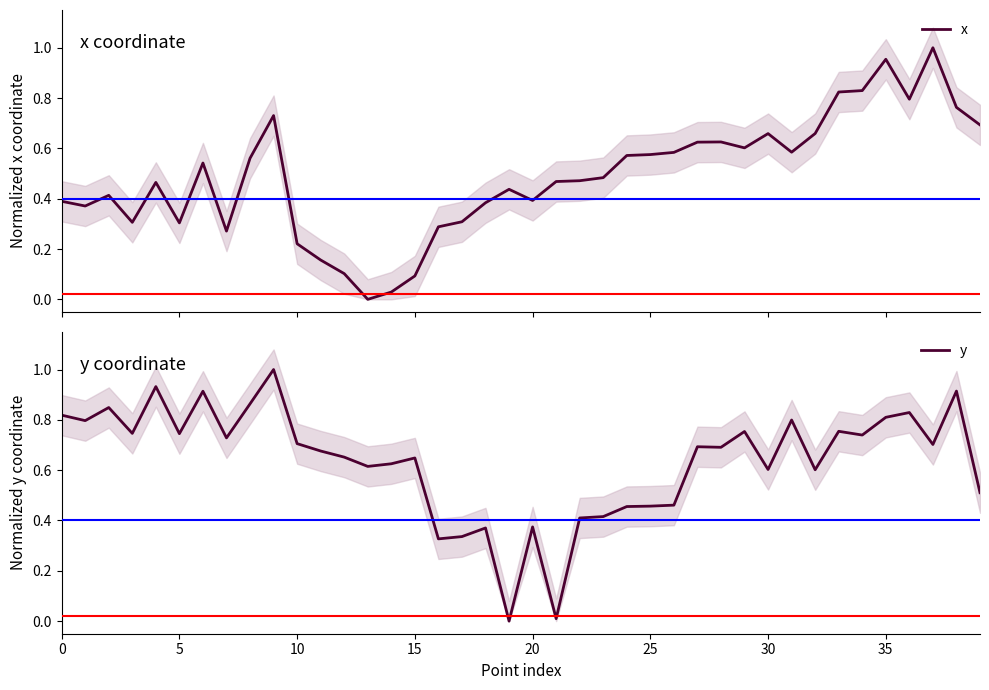

Is the value of x at 18 greater than the value of y at 16?

Yes